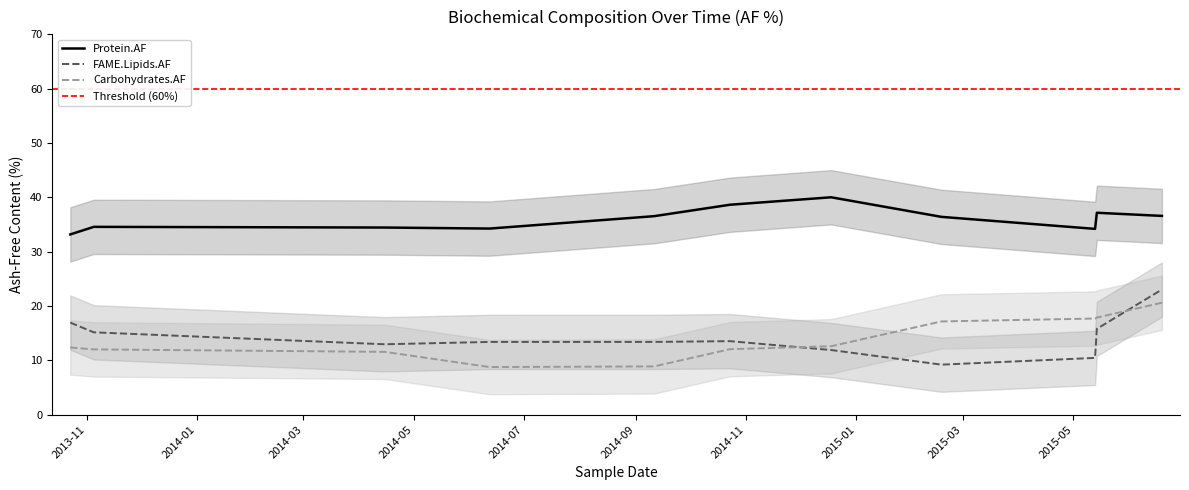

True or false: Carbohydrates.AF and FAME.Lipids.AF intersect in this chart.

True